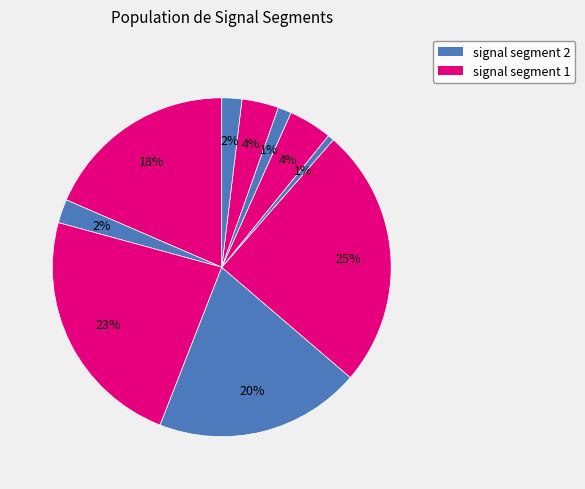

How many slices are in this pie chart?

10